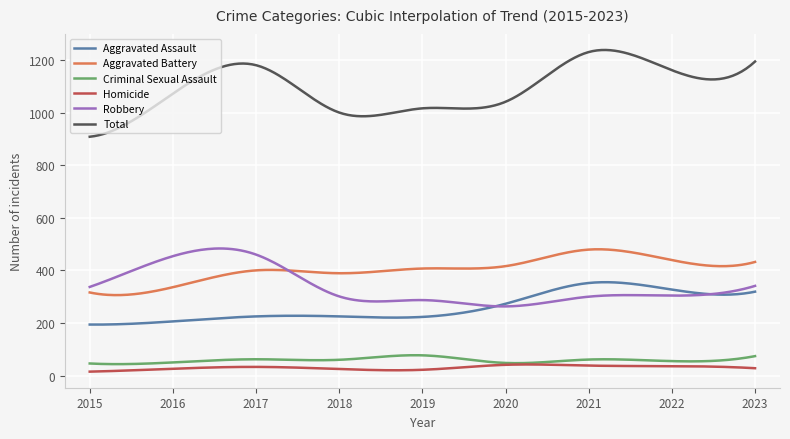

How many lines are shown in the chart?

6